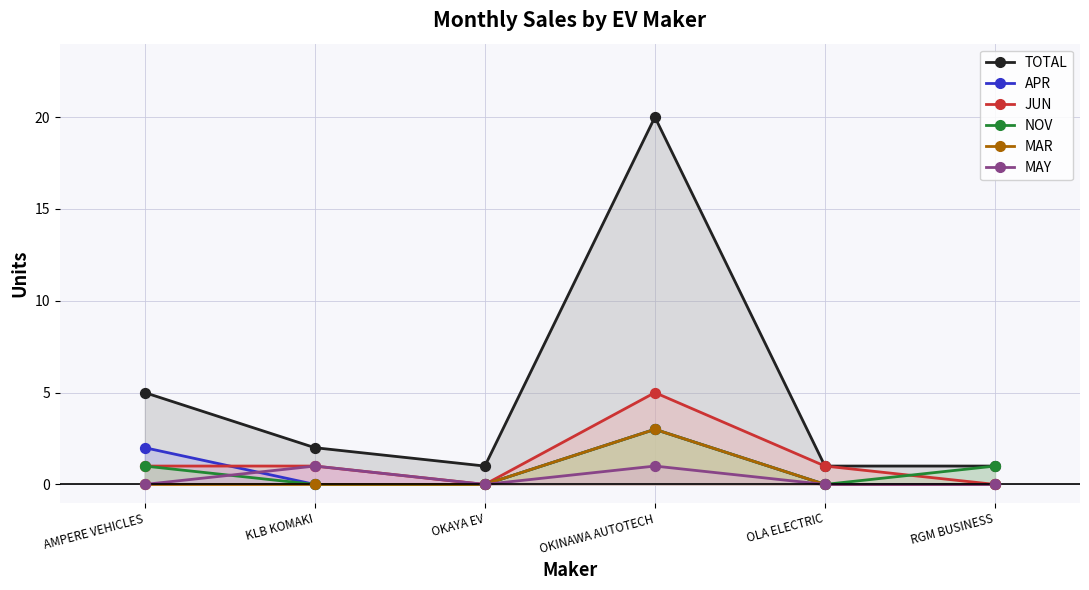

Which series contains the highest Y value?

TOTAL